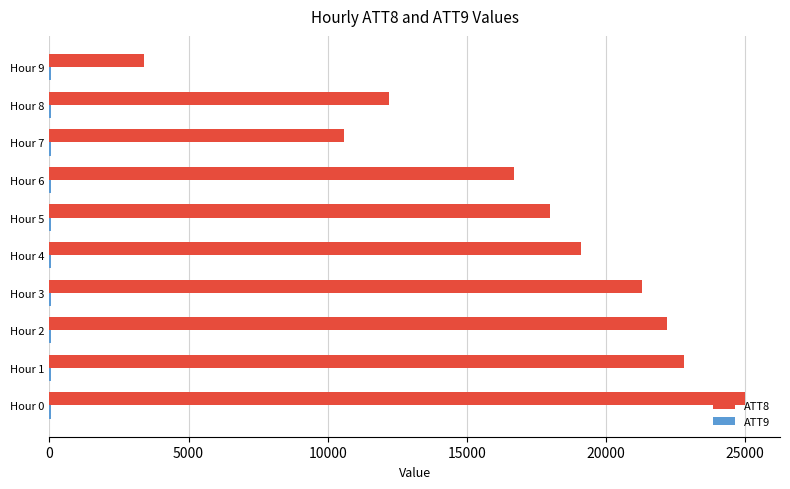

What is the maximum value shown in the chart?

25000.0